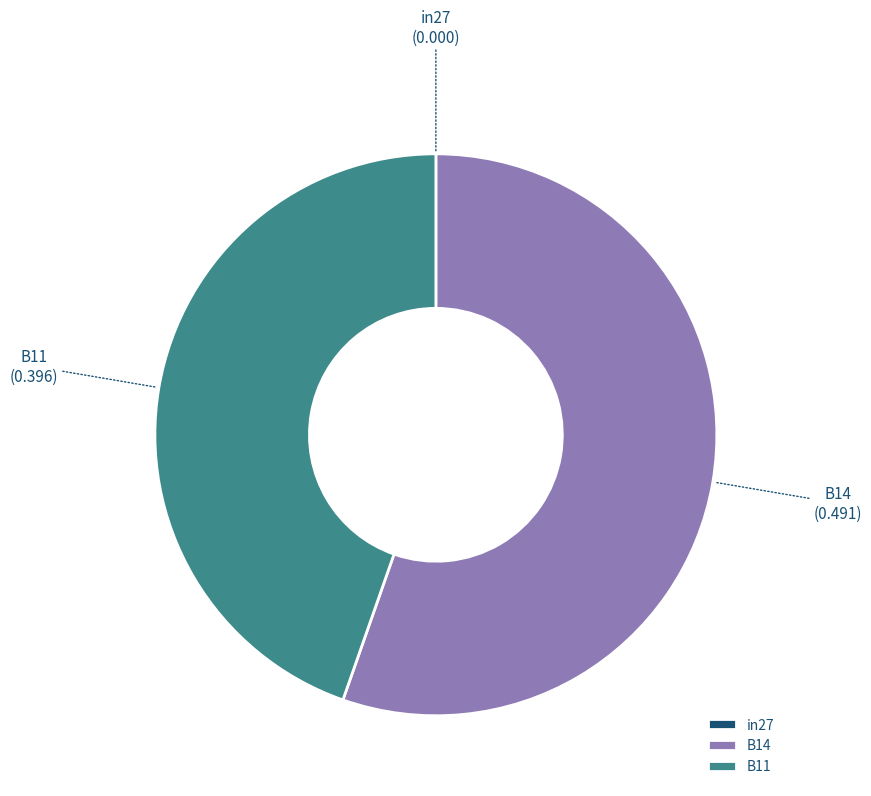

Is it true that B14 is 69% of the pie?

False